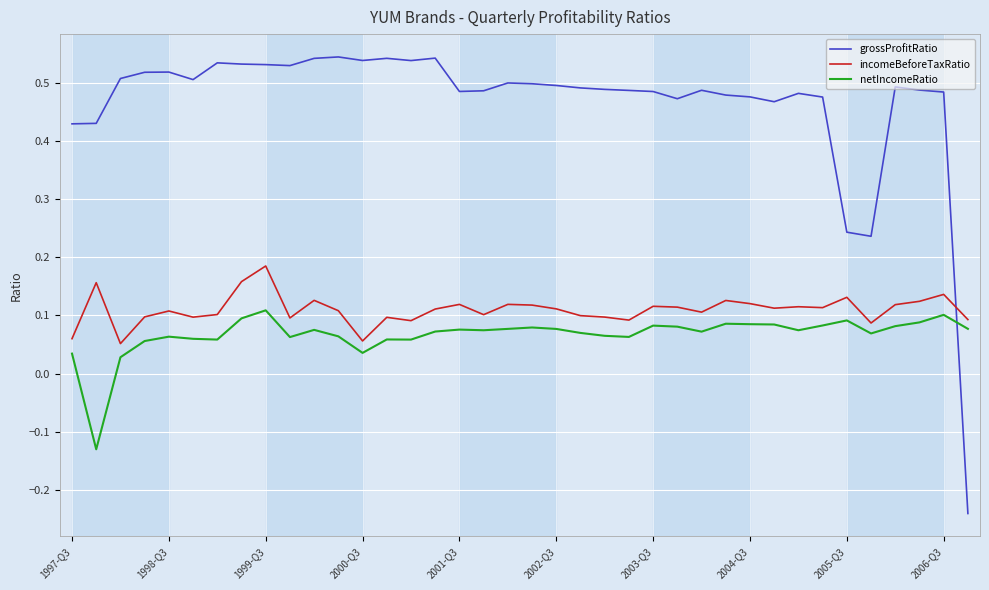

How many lines are shown in the chart?

3